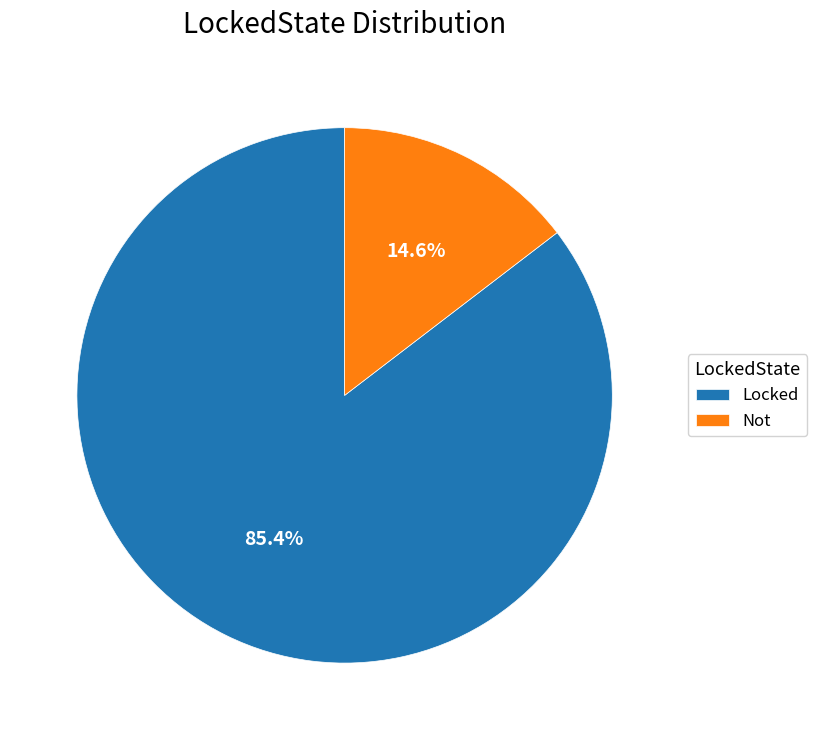

To the nearest percent, what is the difference between the Not and Locked slice percentages?

71%